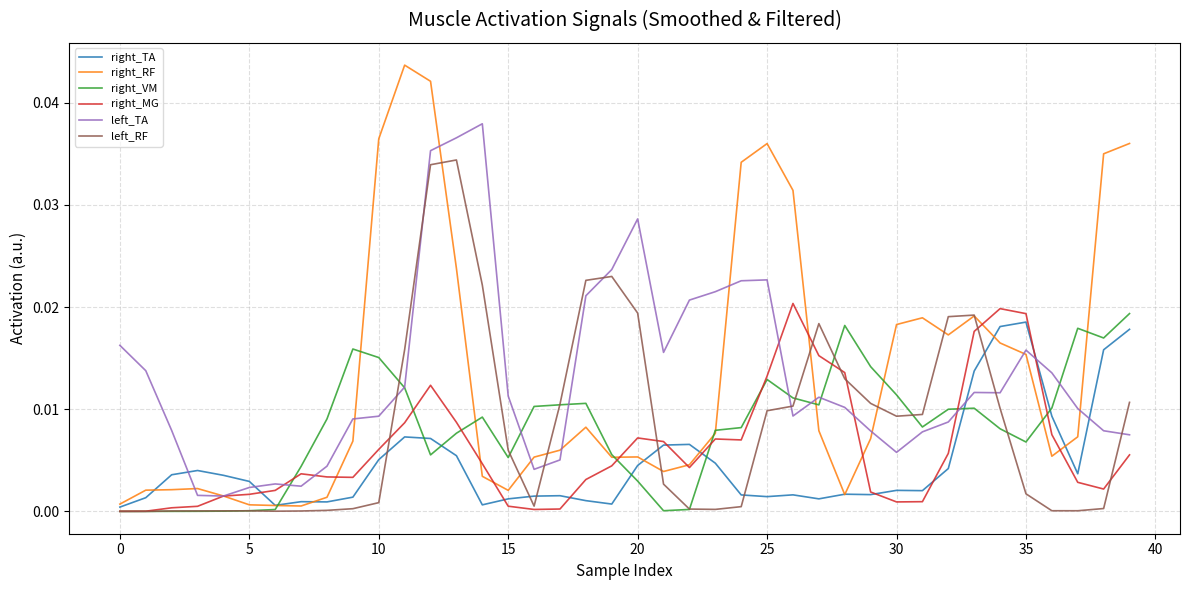

Which series ends up on top after the final intersection of left_RF and left_TA?

left_RF